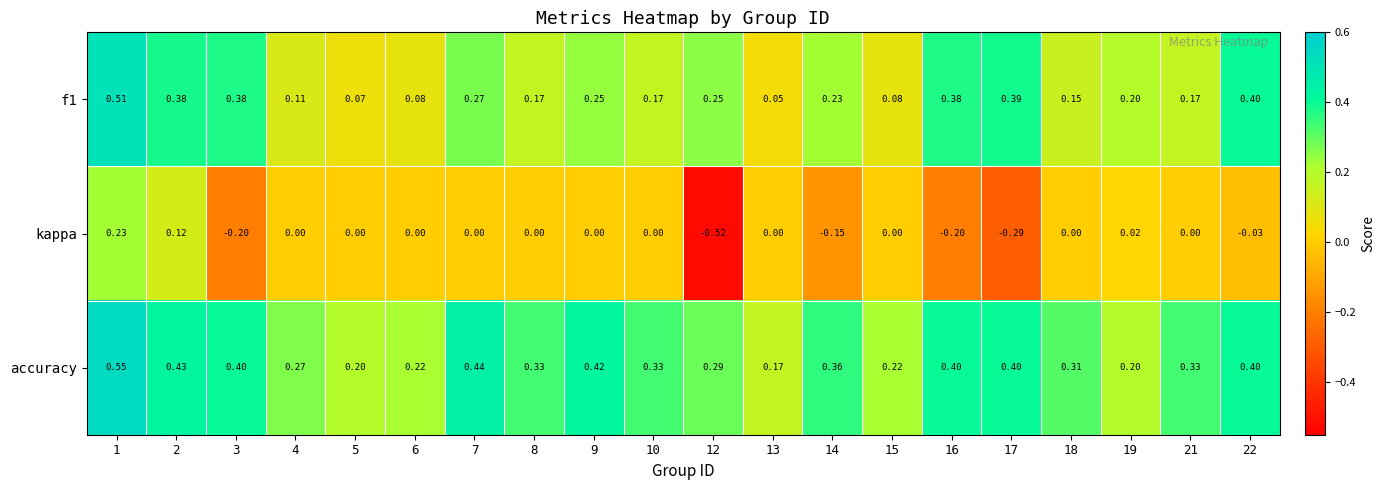

Which series has the largest total across all categories?

accuracy